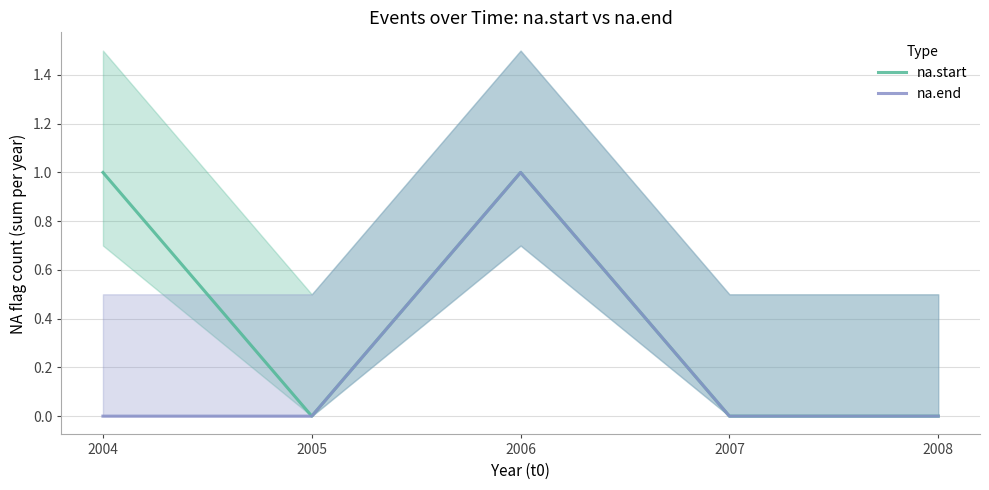

What is the sum of the na.start values at 2005 and 2006?

1